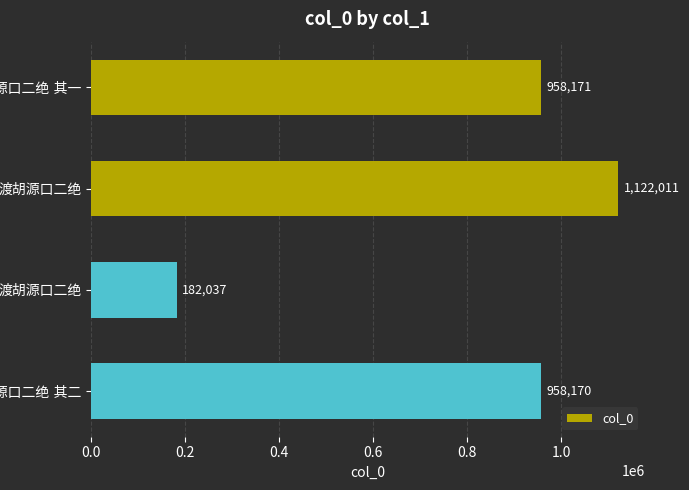

Does the chart contain any negative values?

No